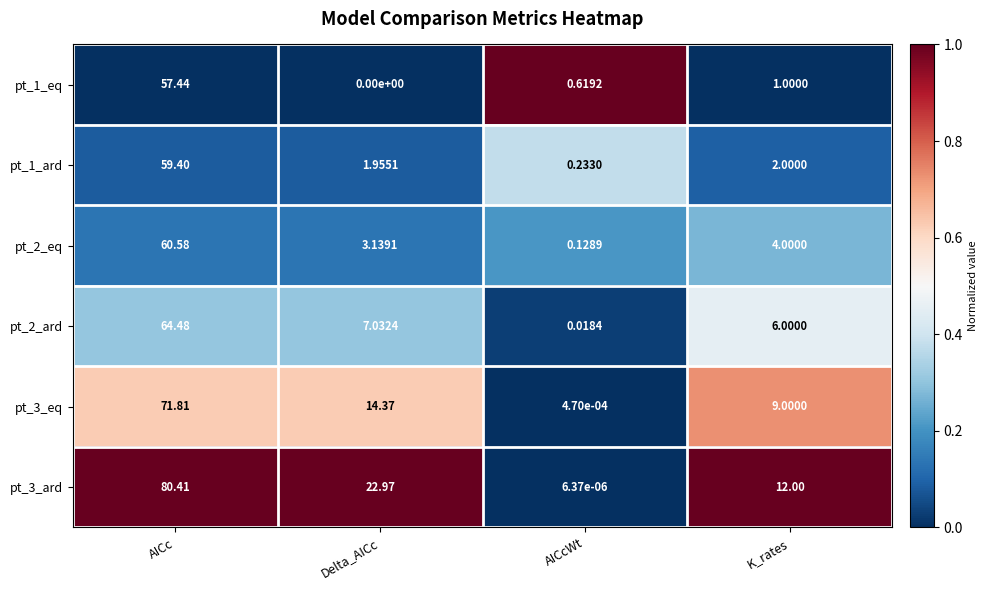

Which label corresponds to the largest value in the chart?

AICc